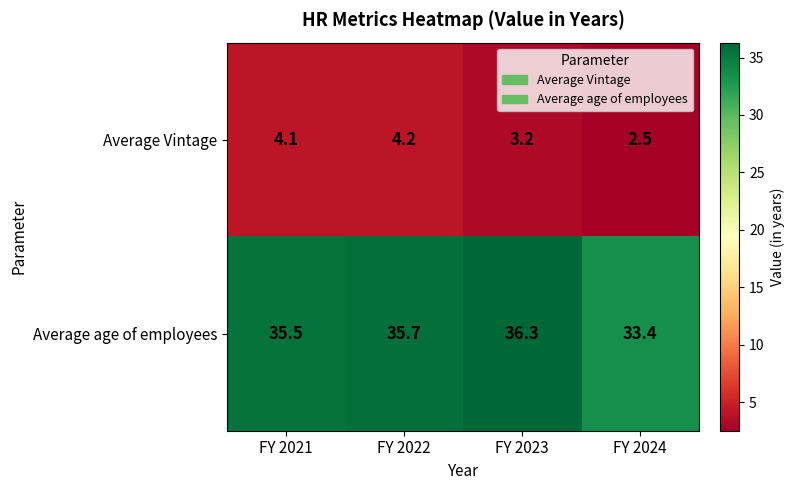

The value of Average Vintage at FY 2022 is 4.2. True or false?

True